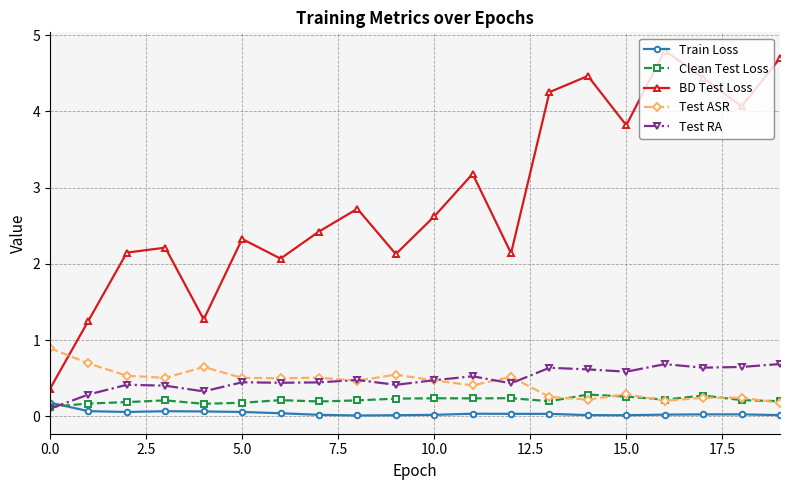

Count the number of categories in the chart.

20